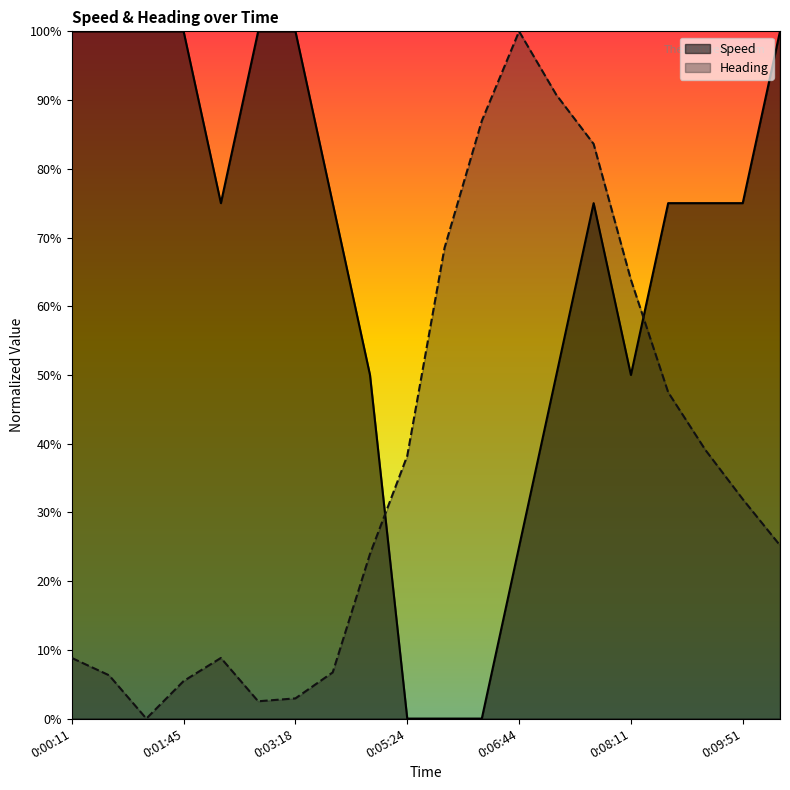

What is the spread (max minus min) of values at 0:00:51?

0.9